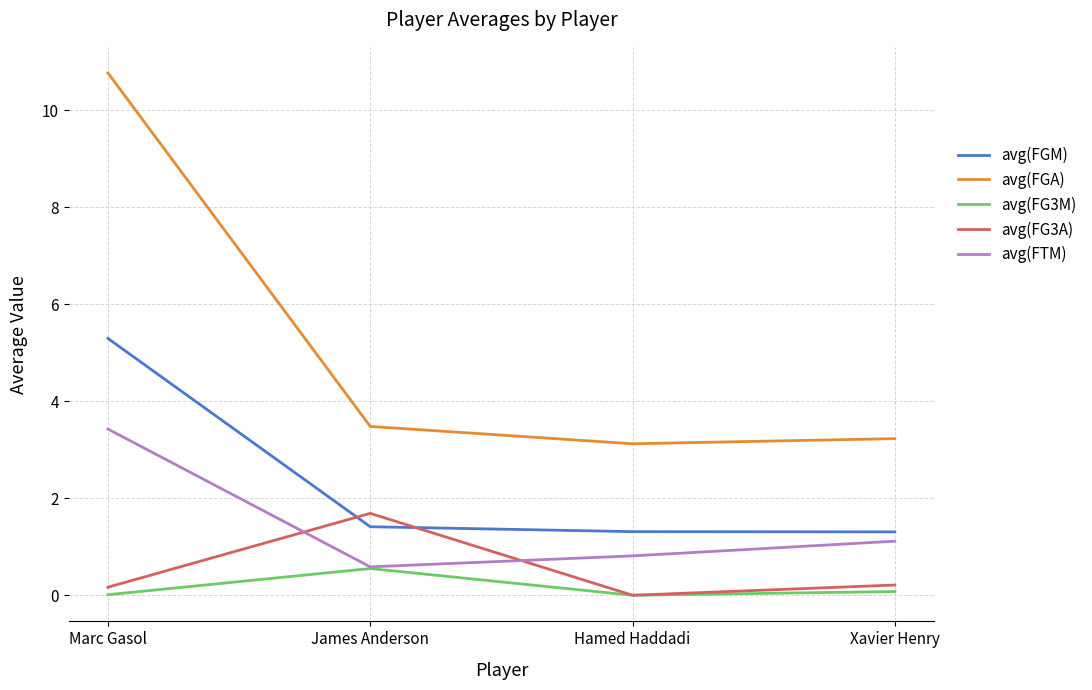

How many times do avg(FG3A) and avg(FGM) cross each other?

2